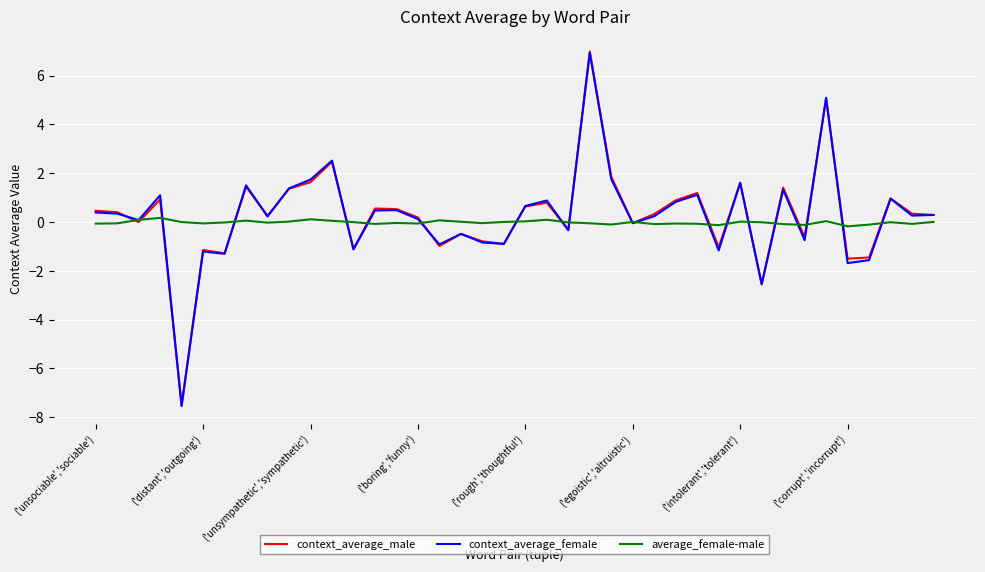

What are all the series names shown in the legend?

context_average_male, context_average_female, average_female-male